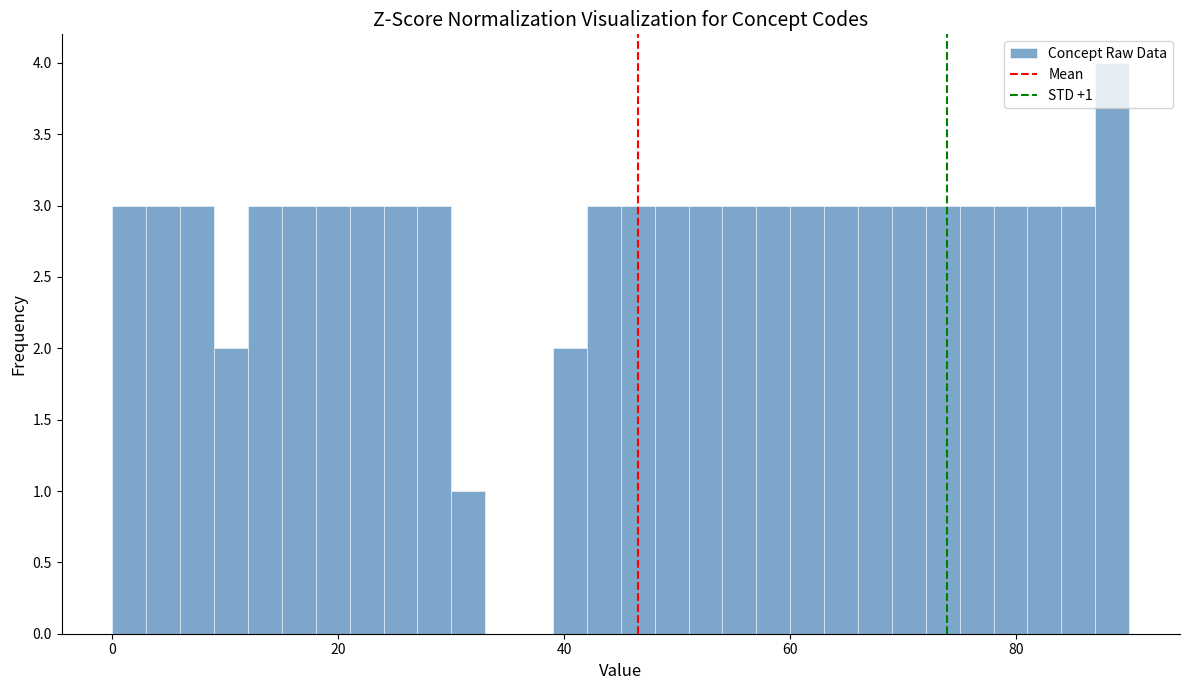

Read against the x-axis, roughly where is the centre of the tallest bar?

88